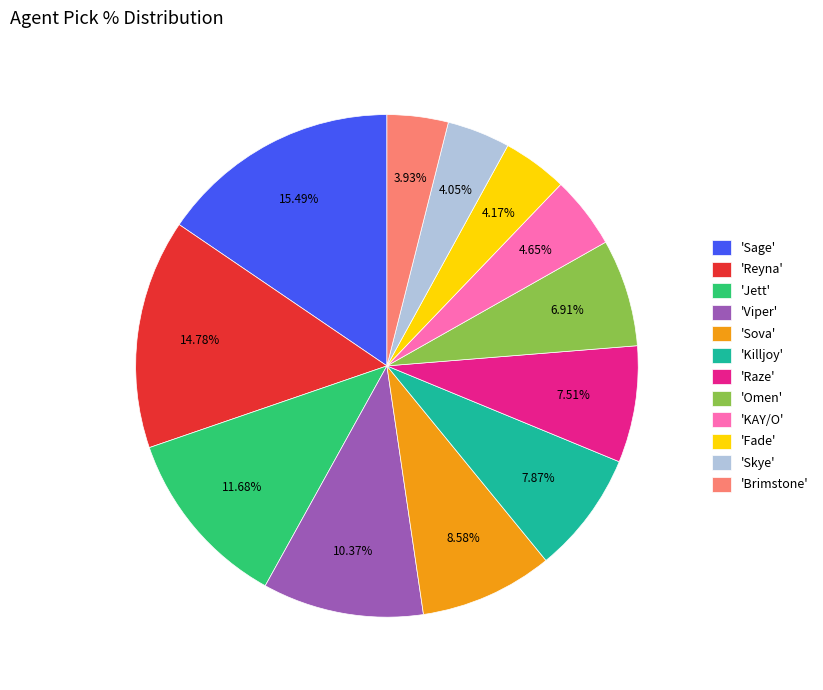

What is the ratio of the value at 'Omen' to the value at 'Sova'?

0.8